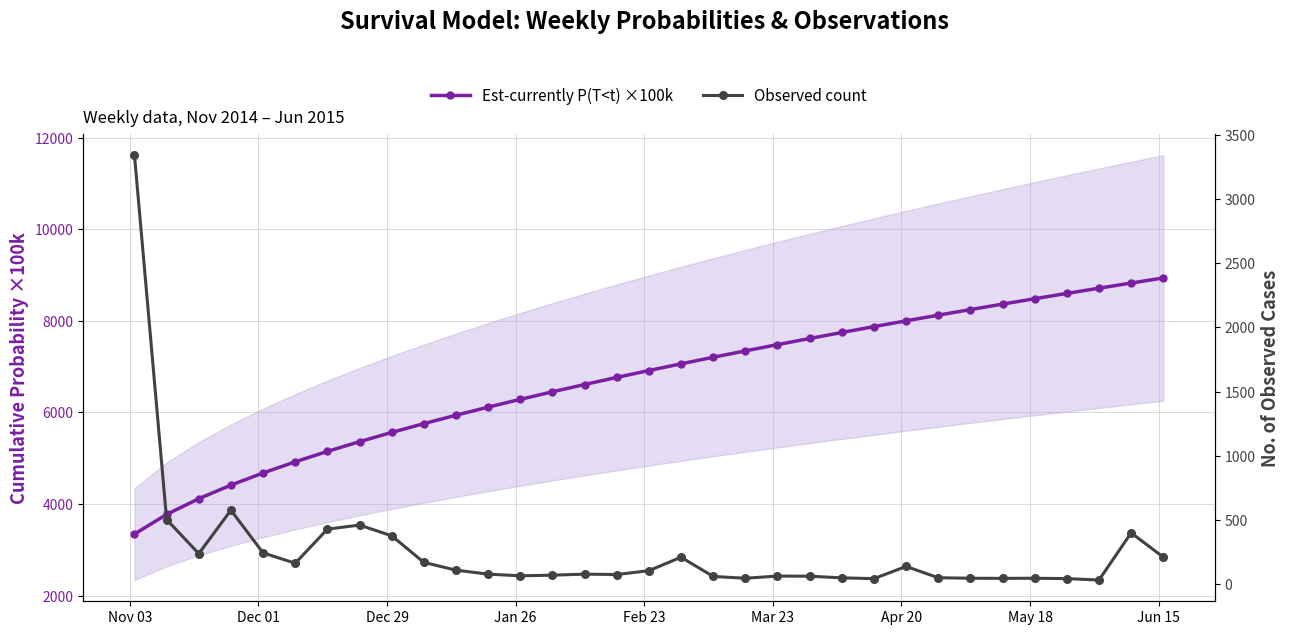

Rank the series by their maximum value, from lowest to highest.

Observed count, Est-currently P(T<t) ×100k